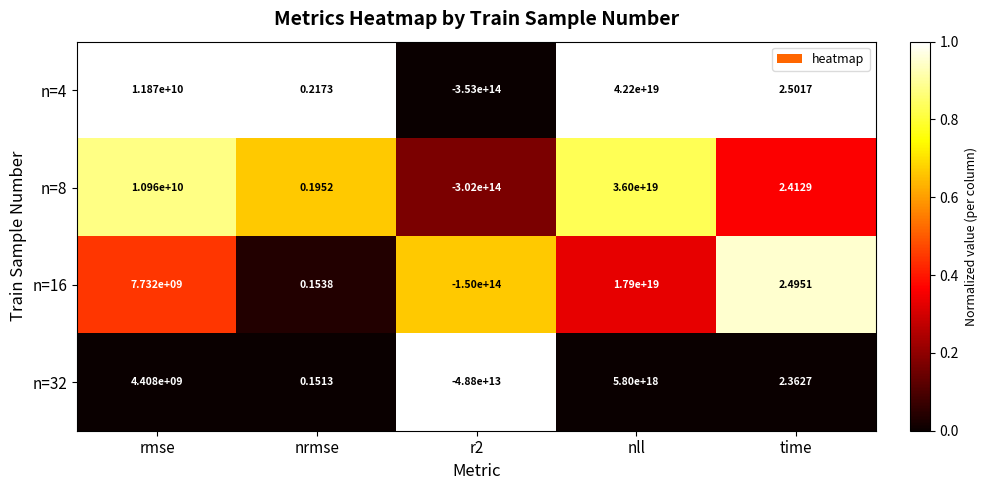

At which label does n=16 reach its peak?

nll